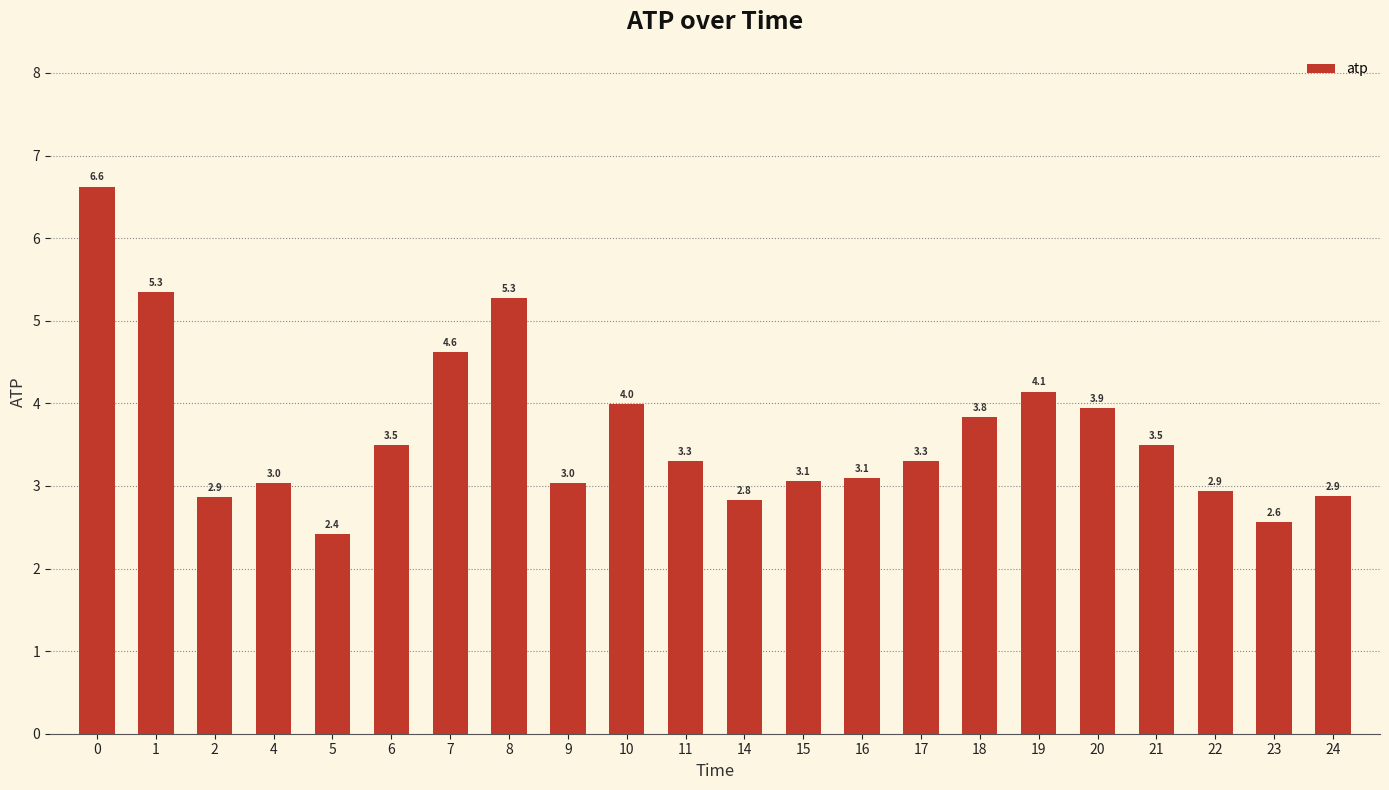

The chart shows a value of 6.6 at 0. True or false?

True